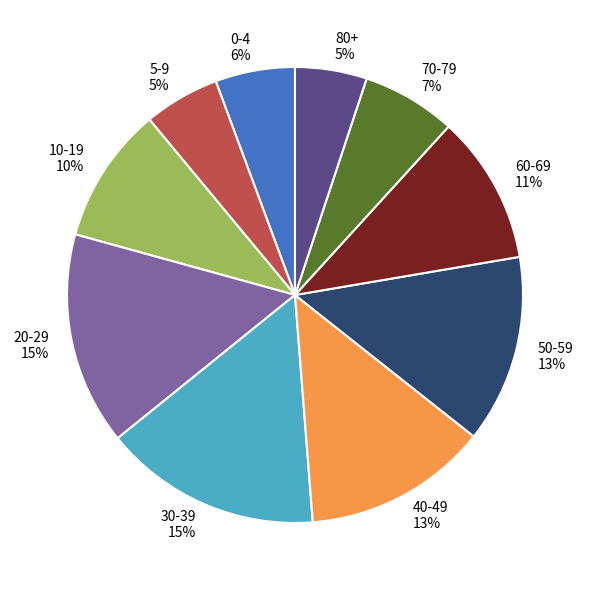

To the nearest percent, what is the difference between the largest and smallest slice percentages?

10%